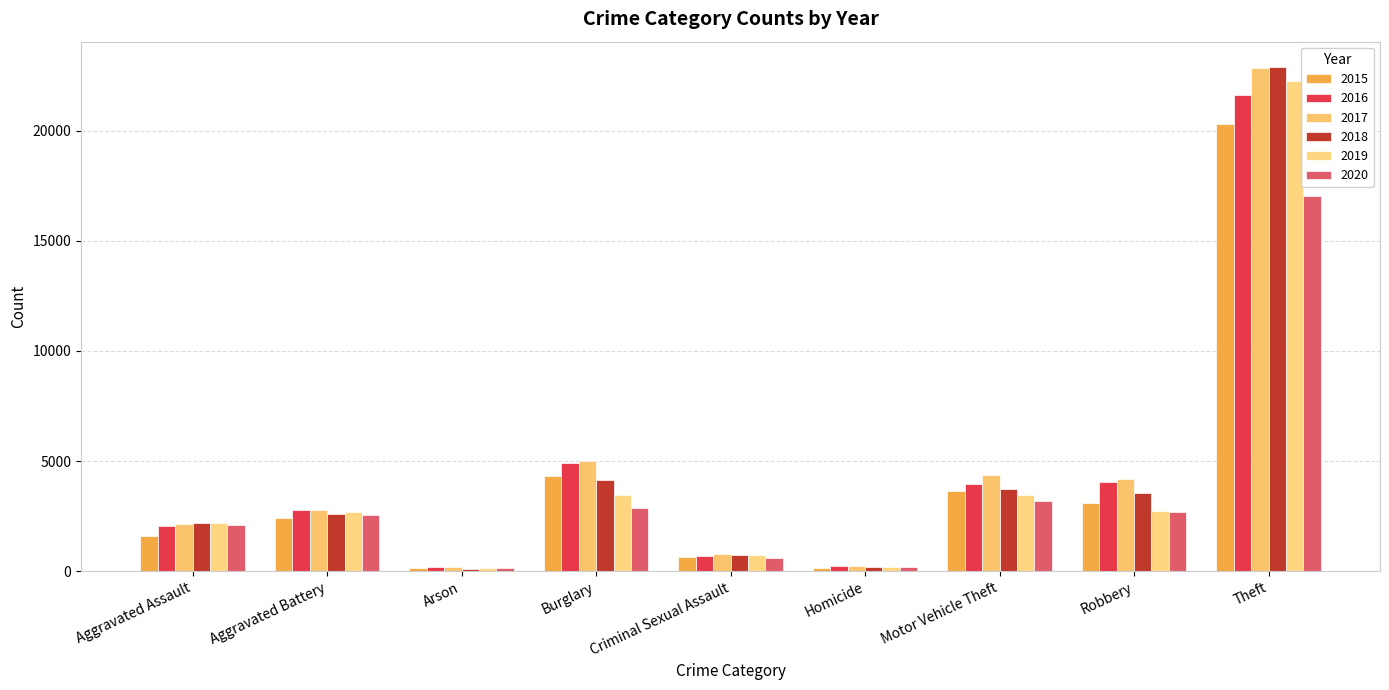

What is the label of the 2nd bar from the left?

Aggravated Battery